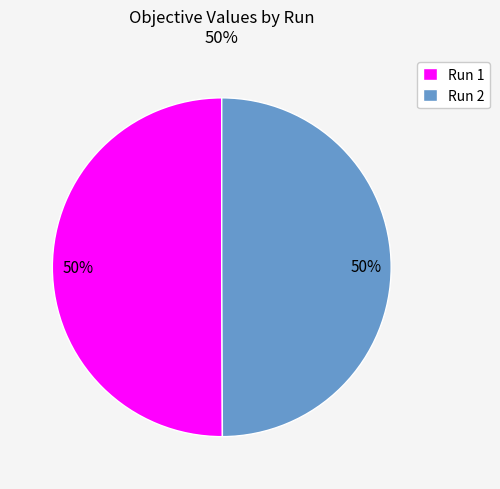

True or false: Run 1 accounts for 41% of the total.

False